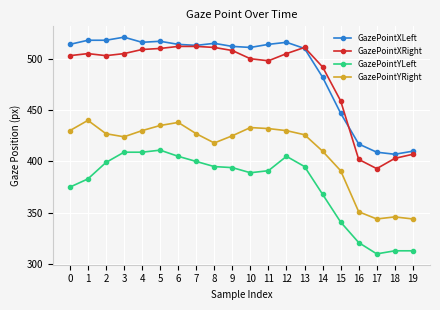

Reading left to right, what are all the values shown in this chart?

GazePointXLeft: 0=514	1=518	2=518	3=521	4=516	5=517	6=514	7=513	8=515	9=512	10=511	11=514	12=516	13=510	14=482	15=447	16=417	17=409	18=407	19=410
GazePointXRight: 0=503	1=505	2=503	3=505	4=509	5=510	6=512	7=512	8=511	9=508	10=500	11=498	12=505	13=511	14=492	15=459	16=402	17=393	18=403	19=407
GazePointYLeft: 0=375	1=383	2=399	3=409	4=409	5=411	6=405	7=400	8=395	9=394	10=389	11=391	12=405	13=395	14=368	15=341	16=321	17=310	18=313	19=313
GazePointYRight: 0=430	1=440	2=427	3=424	4=430	5=435	6=438	7=427	8=418	9=425	10=433	11=432	12=430	13=426	14=410	15=391	16=351	17=344	18=346	19=344